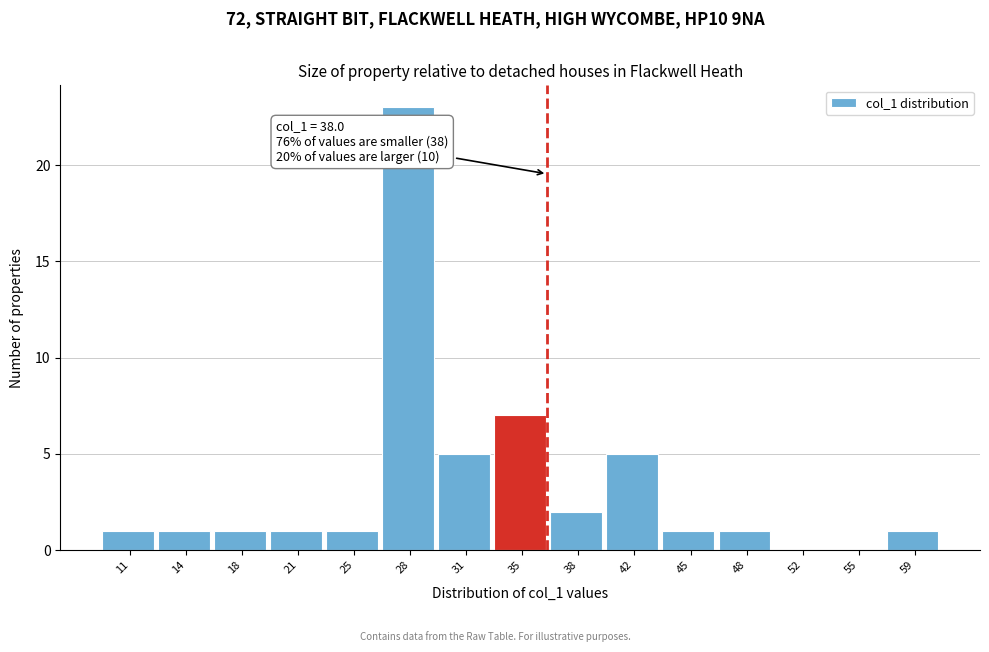

Reading right to left, extract all data points from this chart.

59=1	55=0	52=0	48=1	45=1	42=5	38=2	35=7	31=5	28=23	25=1	21=1	18=1	14=1	11=1